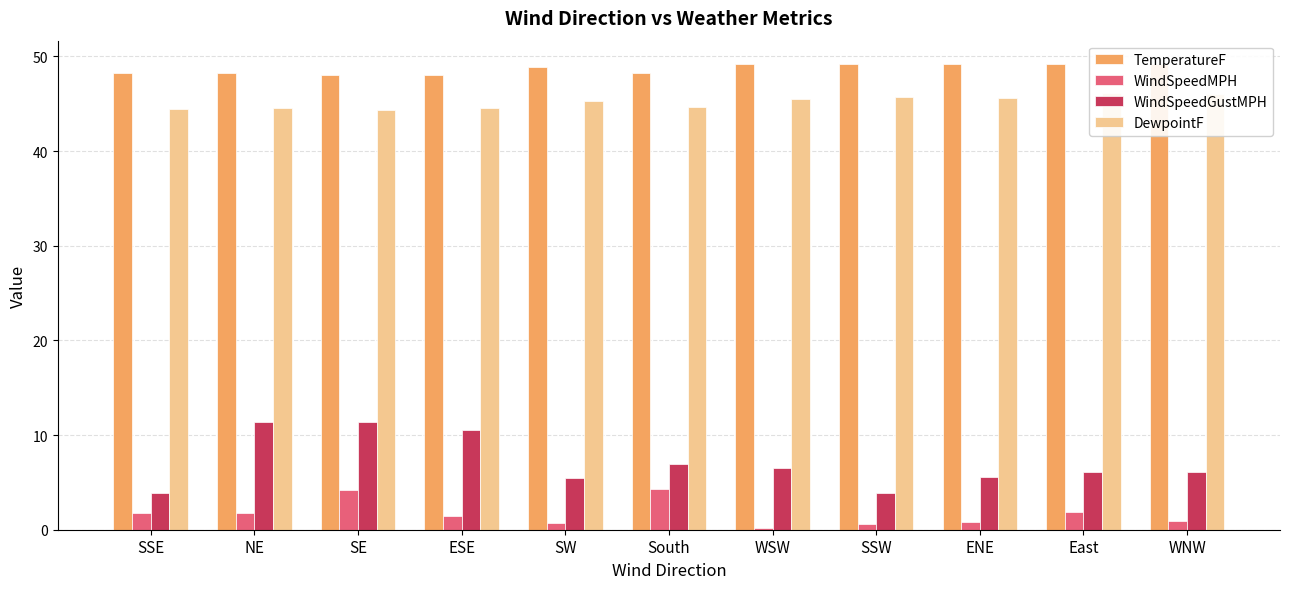

The WindSpeedGustMPH series shows 2.0 at SSE. True or false?

False